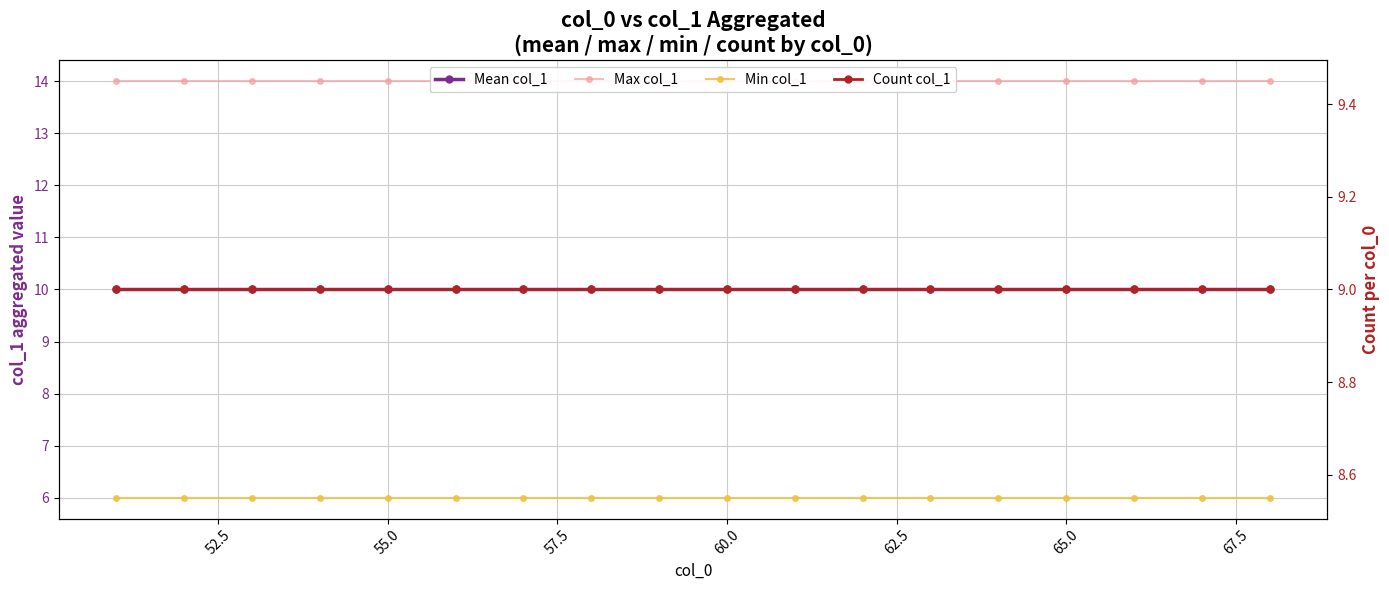

What are all the series names shown in the legend?

Mean col_1, Max col_1, Min col_1, Count col_1